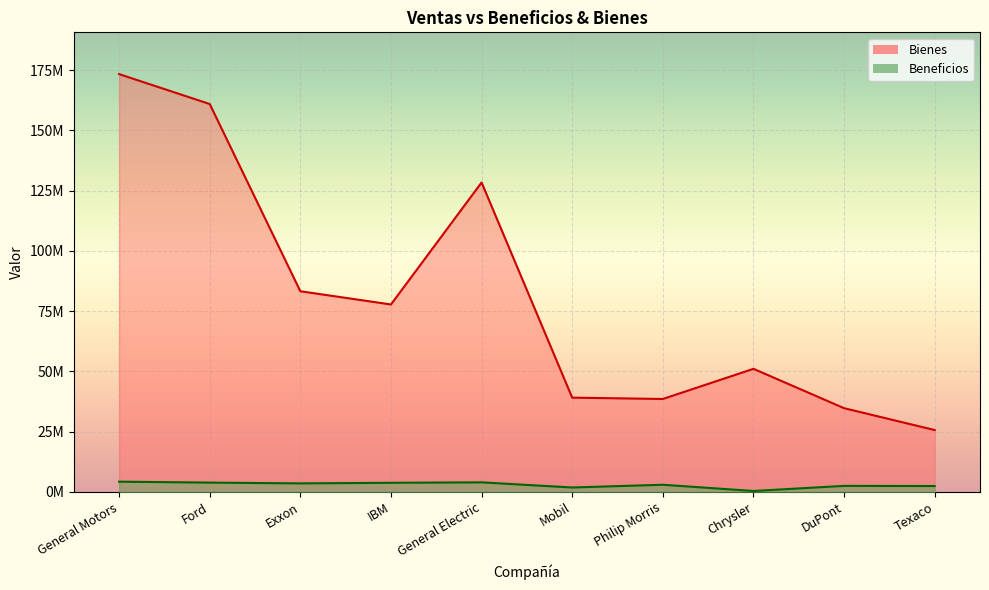

Which series has the largest total across all categories?

Bienes